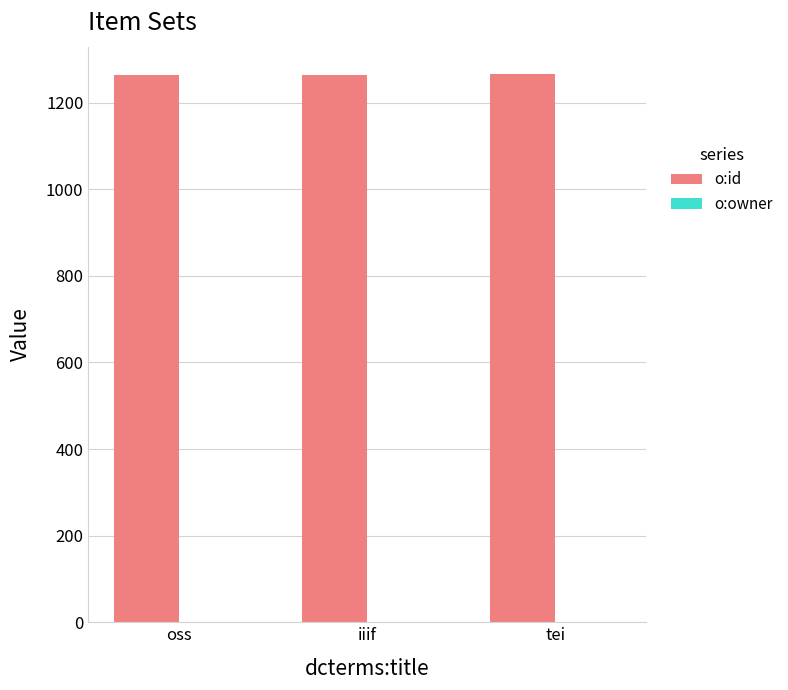

How many groups of bars are there?

3